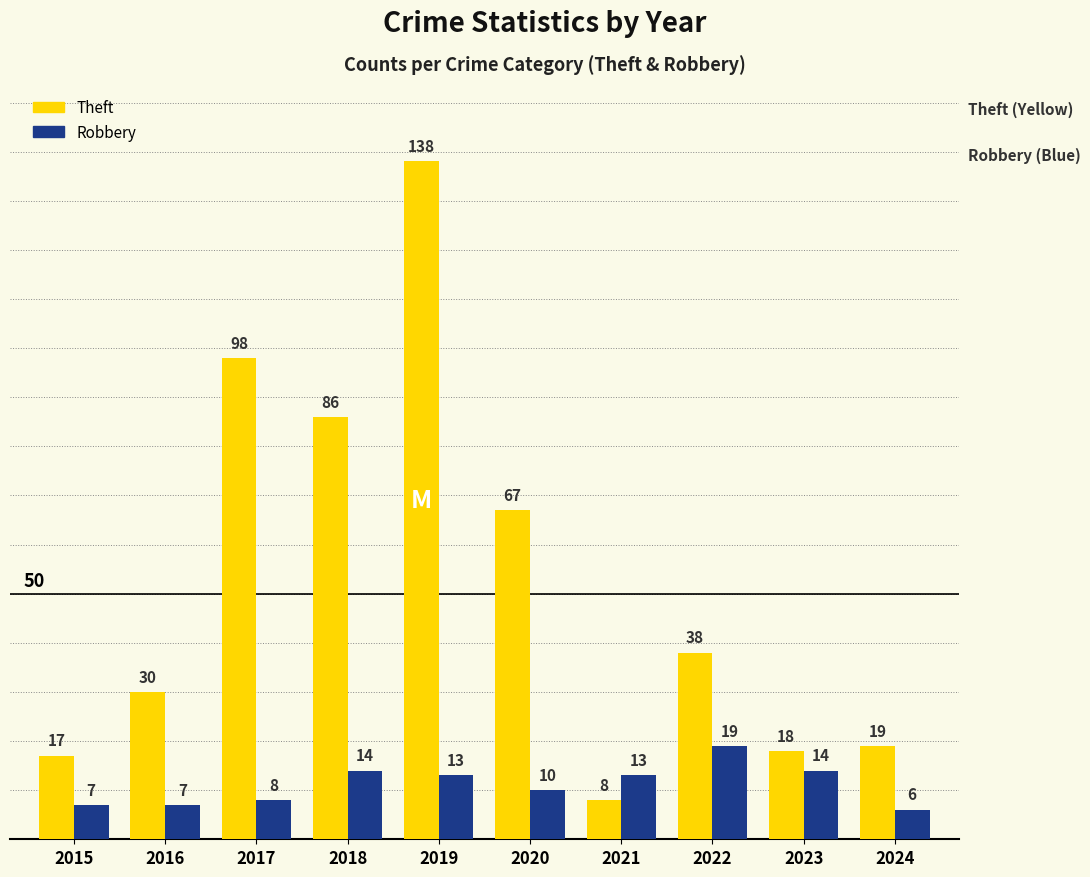

Count the number of categories in the chart.

10